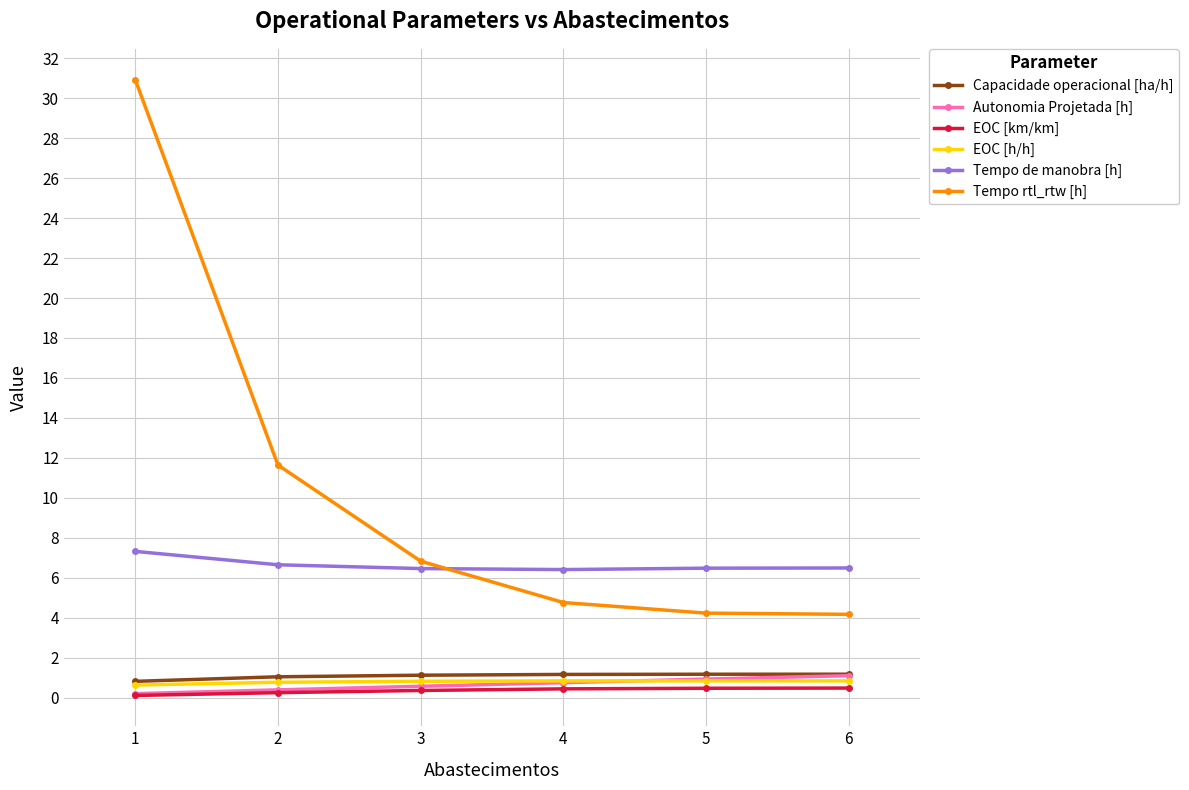

At how many categories does at least one series exceed 29?

1